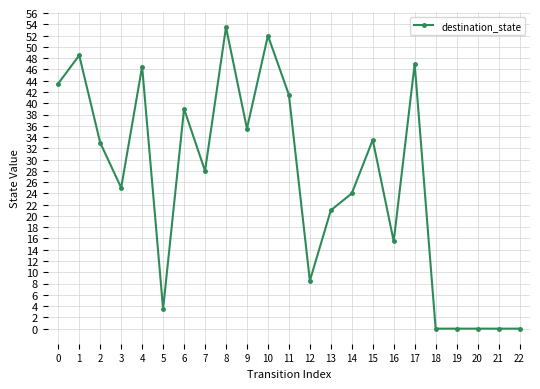

Approximately how many times larger is the value at 17 compared to 5?

13.4